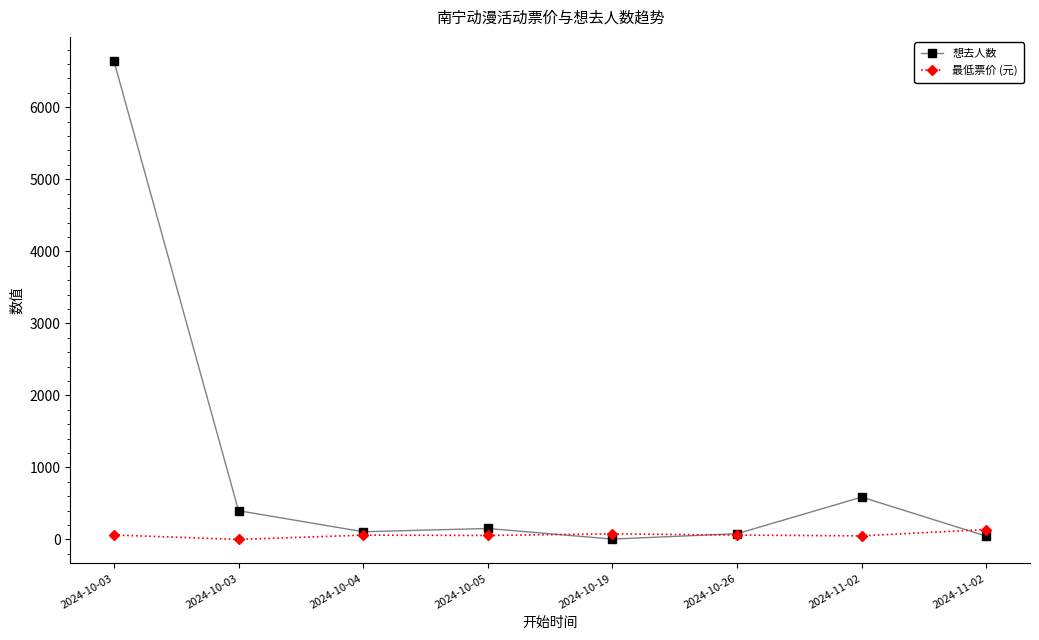

Reading left to right, list all the values displayed in this chart.

想去人数: 2024-10-03=6645	2024-10-03=399	2024-10-04=107	2024-10-05=152	2024-10-19=5	2024-10-26=80	2024-11-02=588	2024-11-02=45
最低票价 (元): 2024-10-03=62	2024-10-03=0	2024-10-04=60	2024-10-05=55	2024-10-19=78	2024-10-26=60	2024-11-02=50	2024-11-02=138